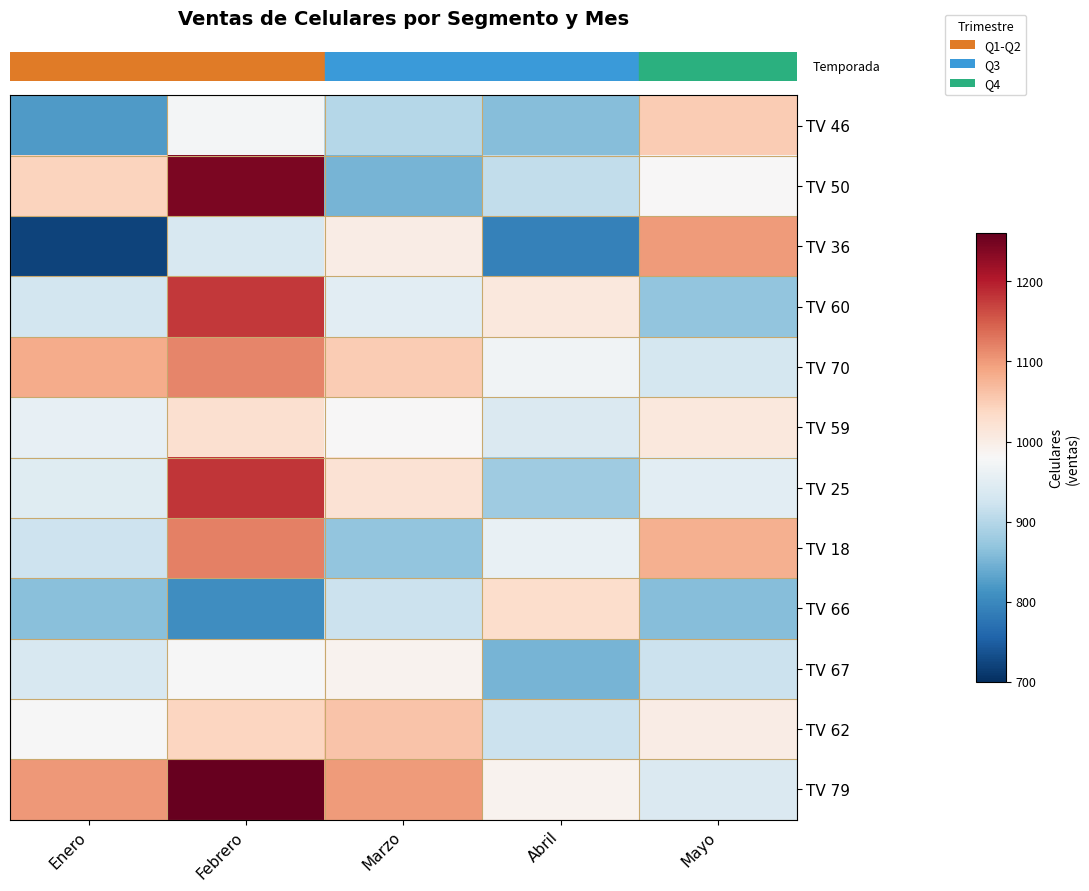

At which category does the chart reach its minimum across all series?

Enero